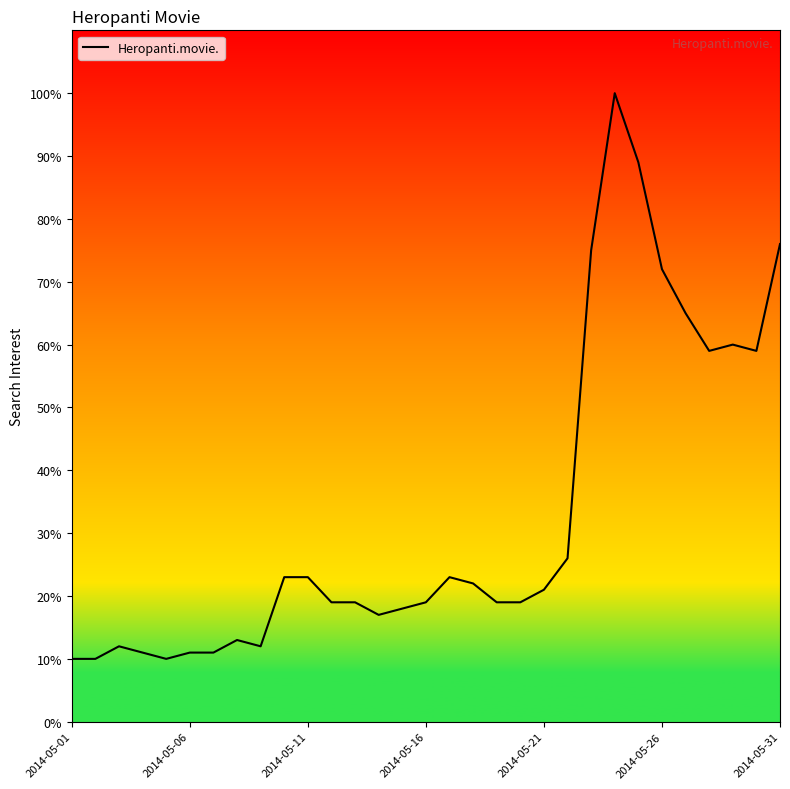

What is the minimum value shown in the chart?

10